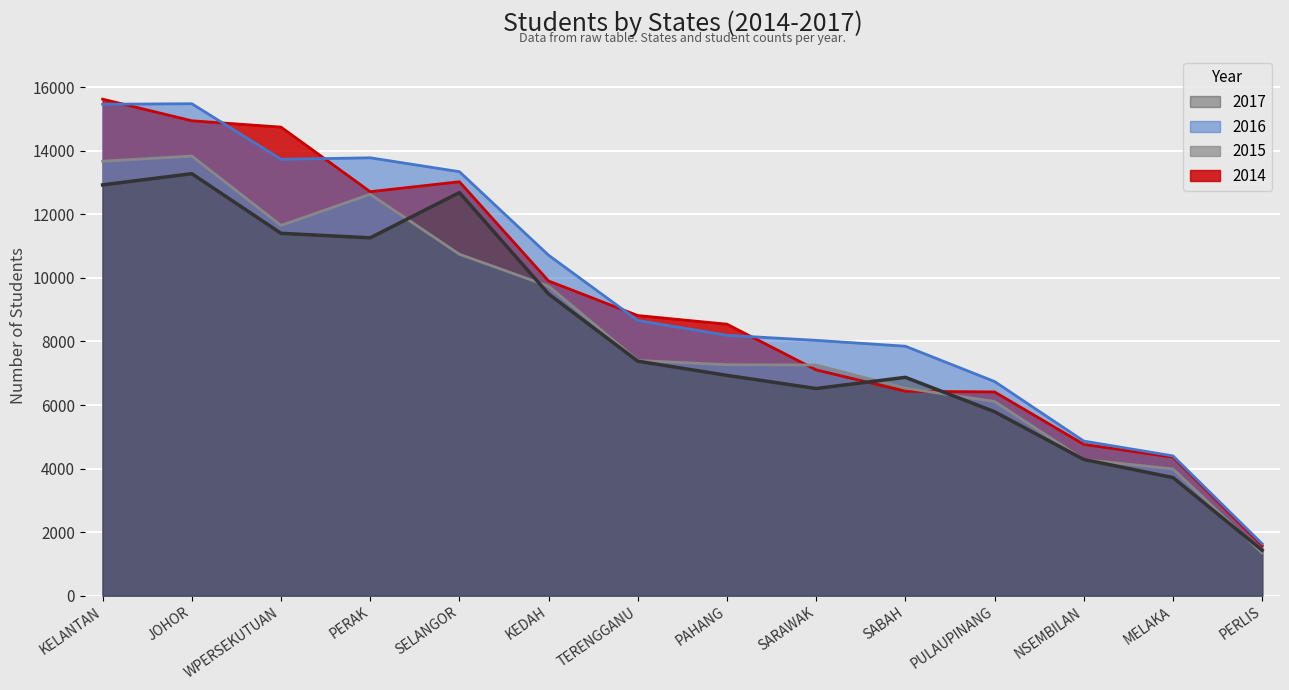

What is the average value of the 2016 series?

9493